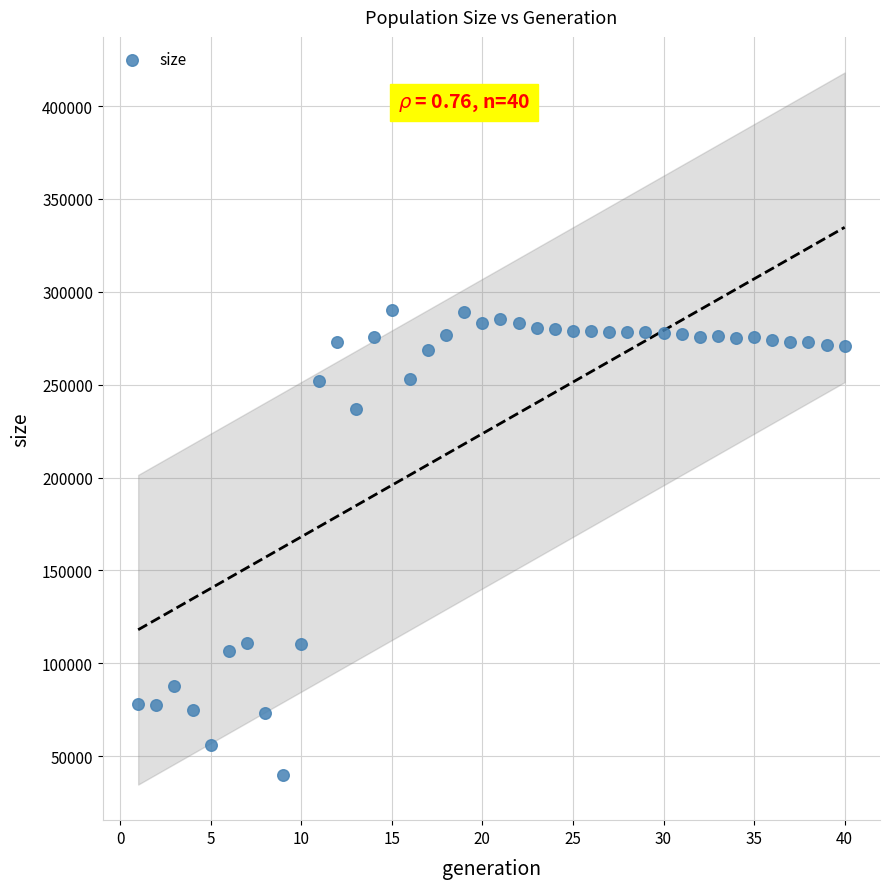

What is the range of X values (max minus min)?

39